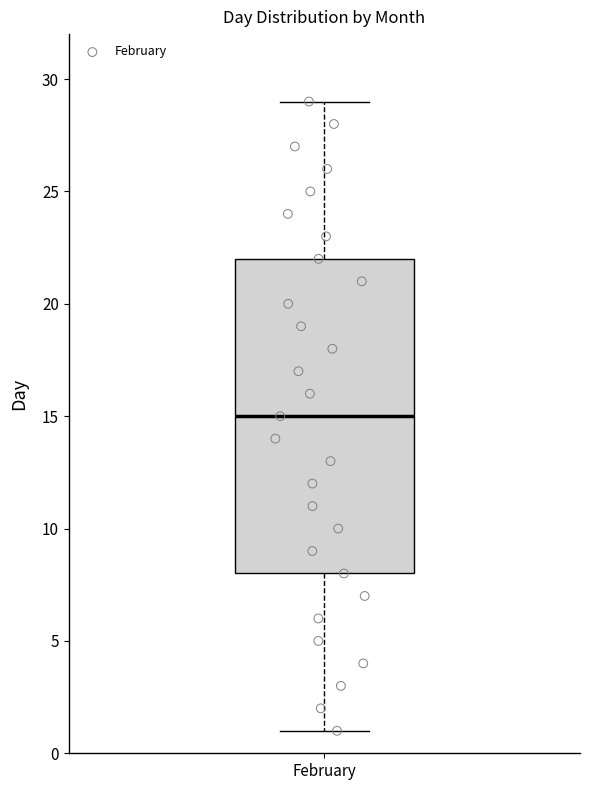

Transcribe this box plot: give where the median line is, the range the box spans, and where the two whiskers end, as read against the y-axis. The values are not printed on the chart, so give them approximately, as read against the axis.

median 15, box 8 to 22, whiskers 1 to 29